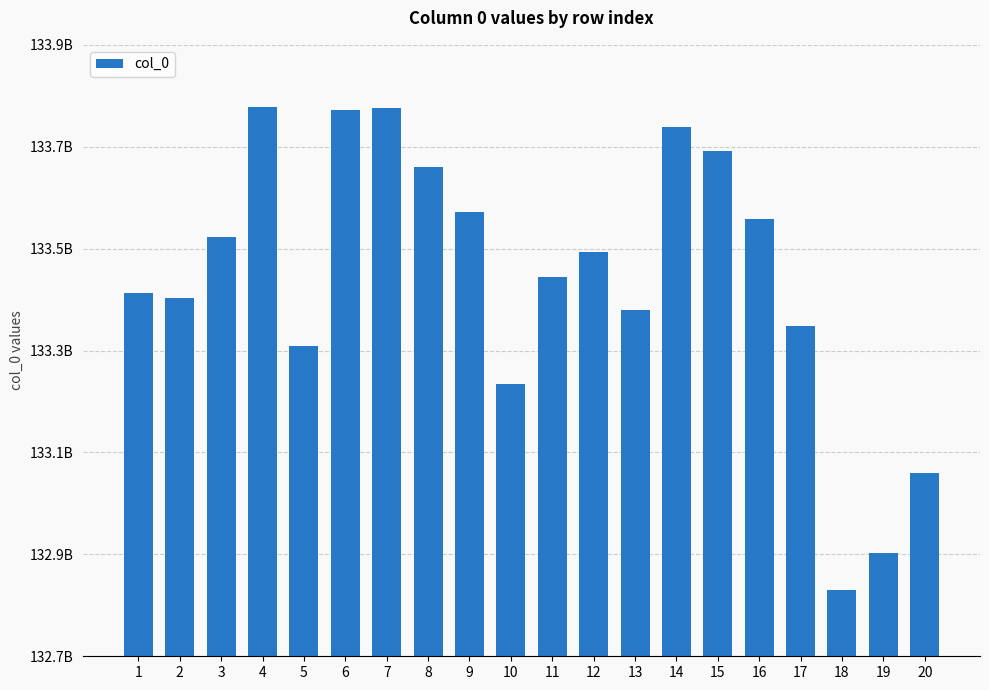

What is the value of the 5th bar from the left?

133308196418.3